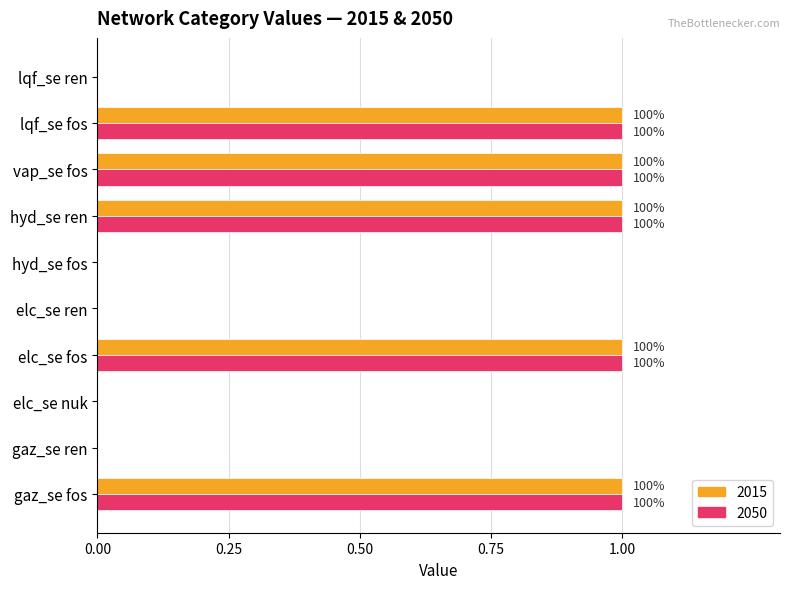

What is the sum of all 2050 values?

5